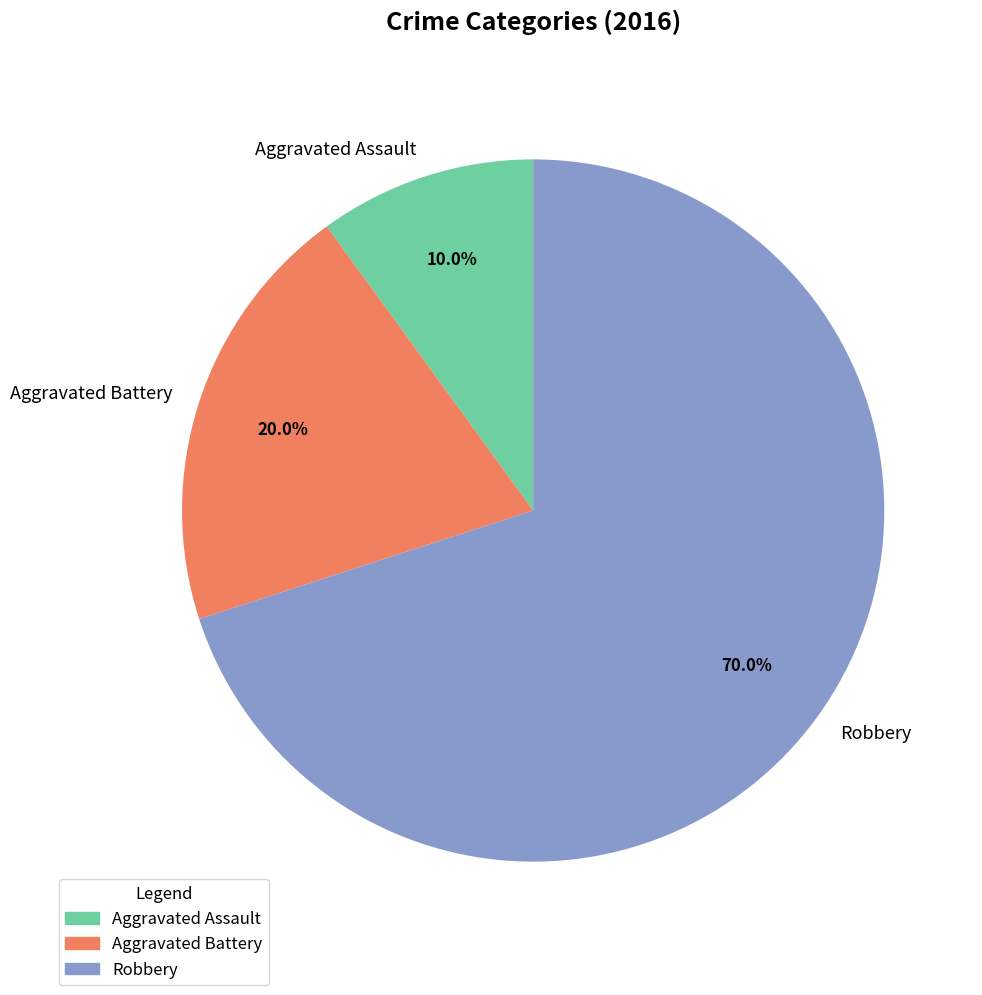

How many segments does this pie chart have?

3